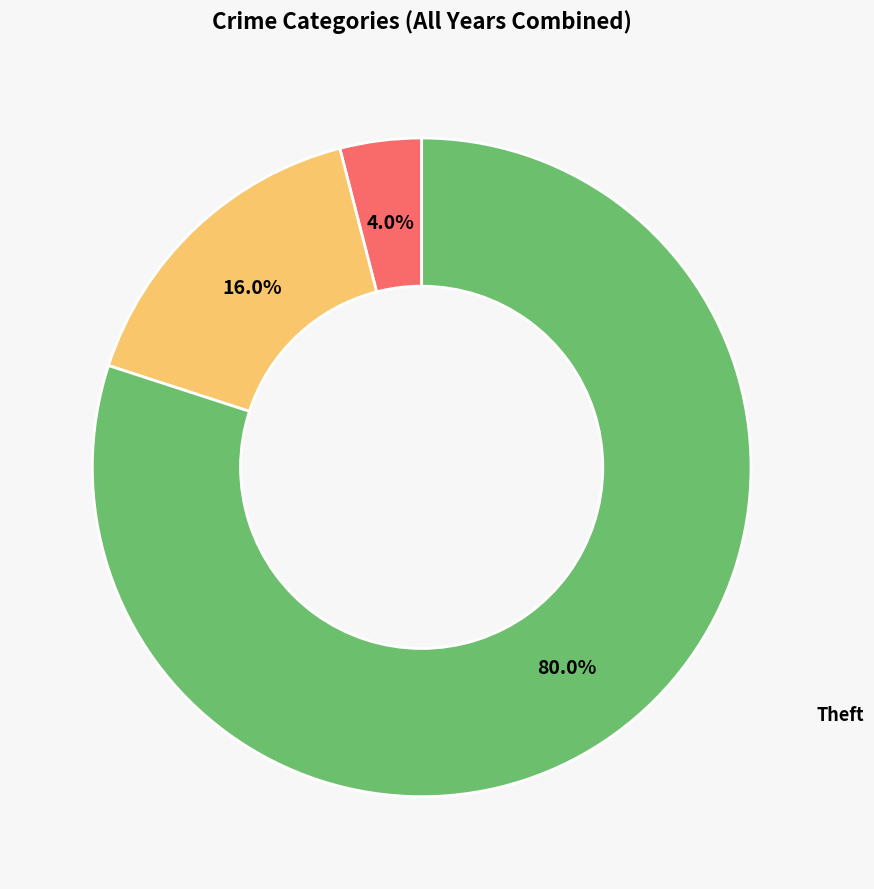

Is there a majority slice in this chart?

Yes